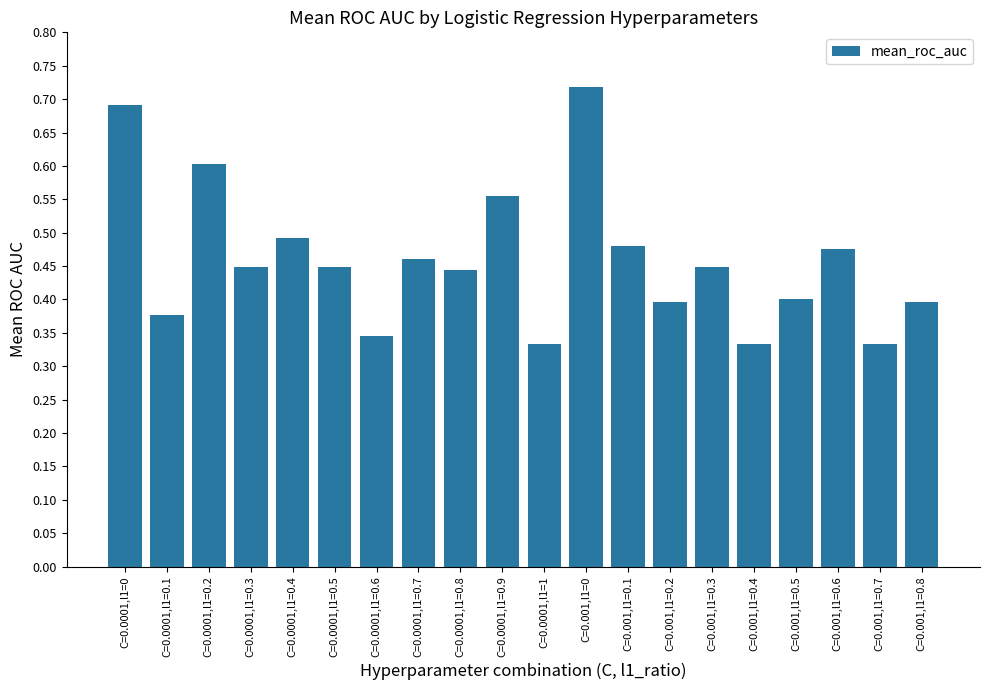

How many values are between 0 and 1?

20